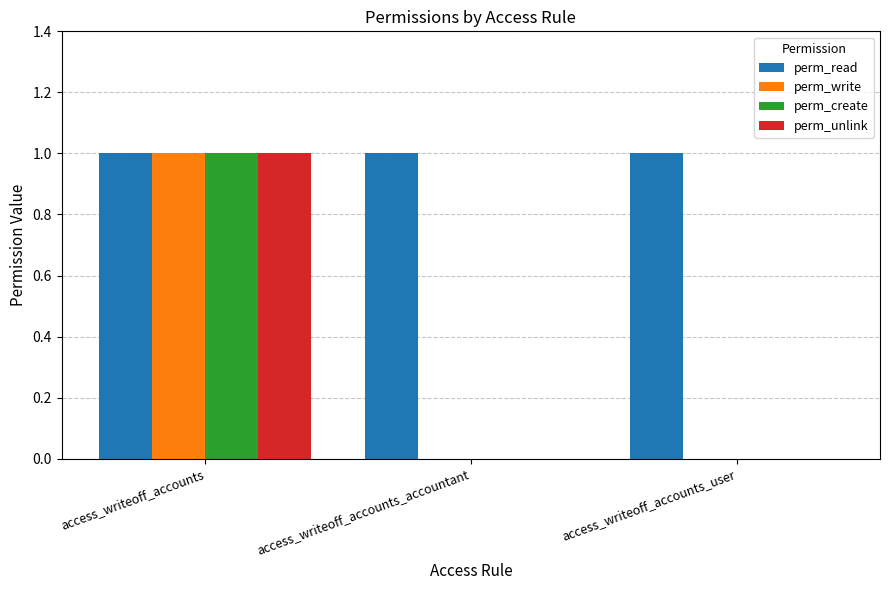

Reading right to left, list all the values displayed in this chart.

perm_read: 1	1	1
perm_write: 0	0	1
perm_create: 0	0	1
perm_unlink: 0	0	1